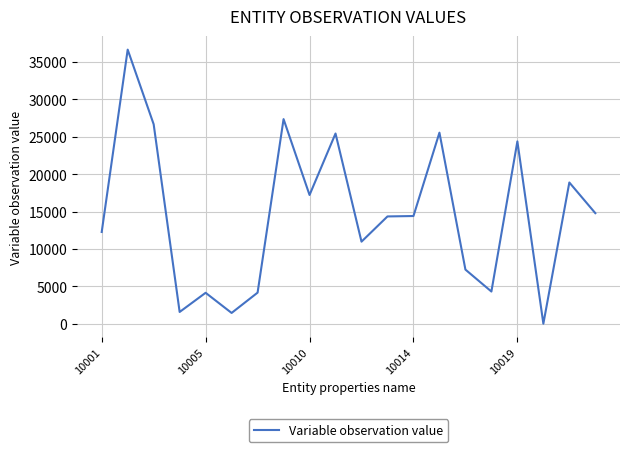

What is the greatest value displayed?

36656